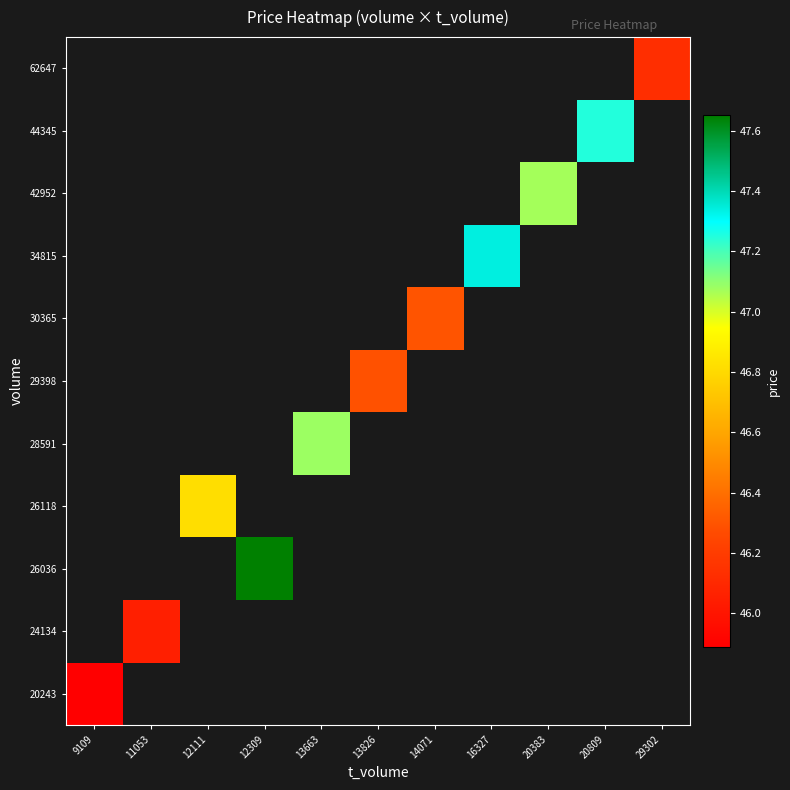

What is the greatest value displayed?

47.6